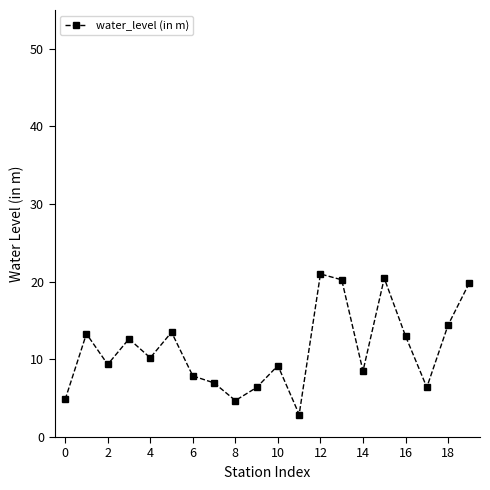

What is the maximum value shown in the chart?

21.0